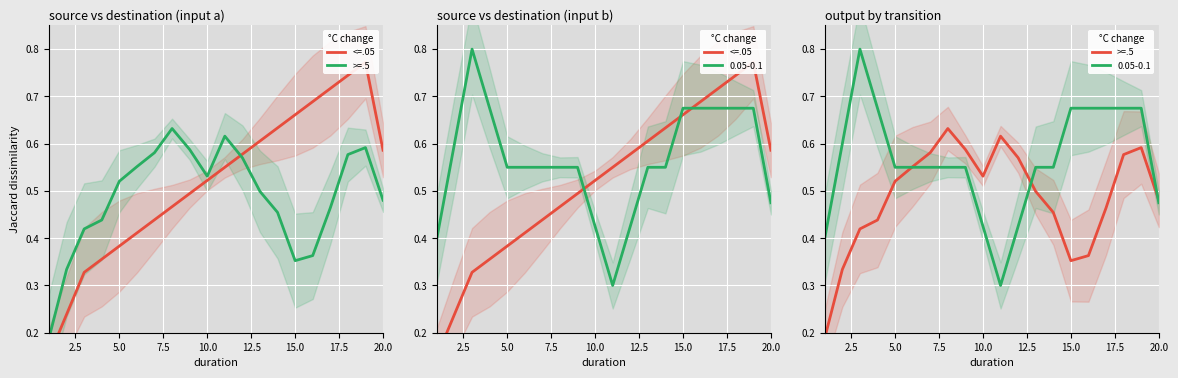

After their last crossing, which series has the higher values: >=.5 or <=.05?

<=.05